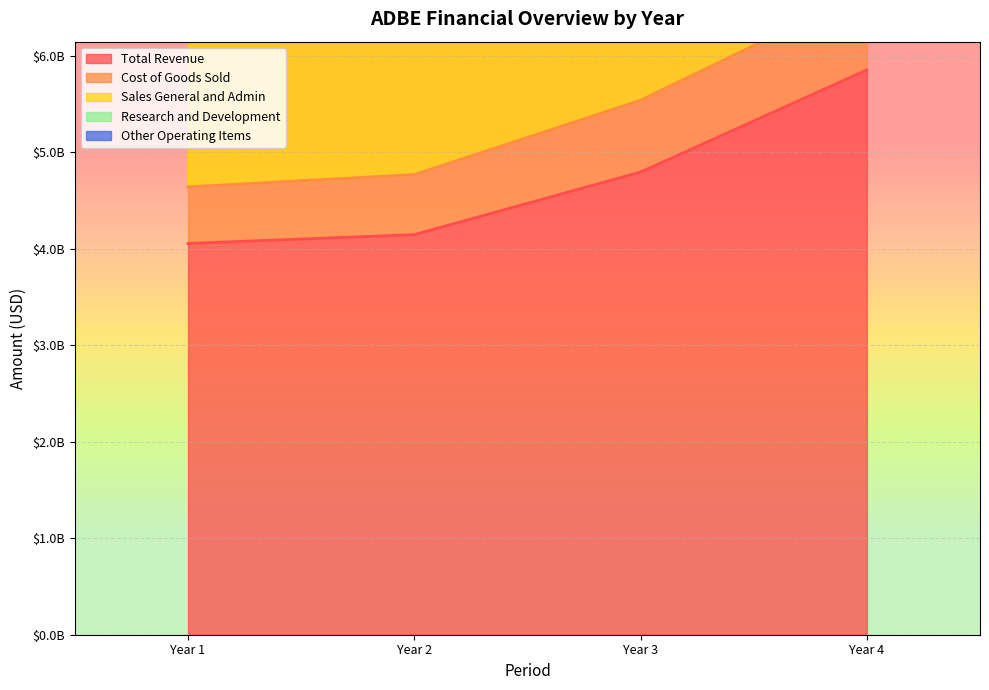

At how many categories does at least one series exceed 5039028689?

1